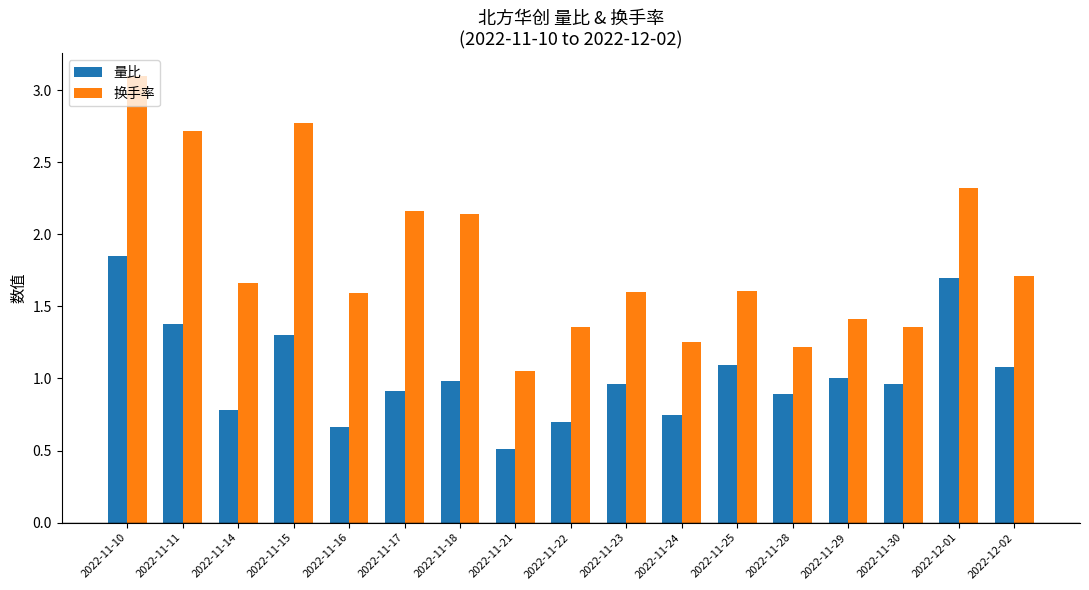

What is the average value of the 换手率 series?

1.8